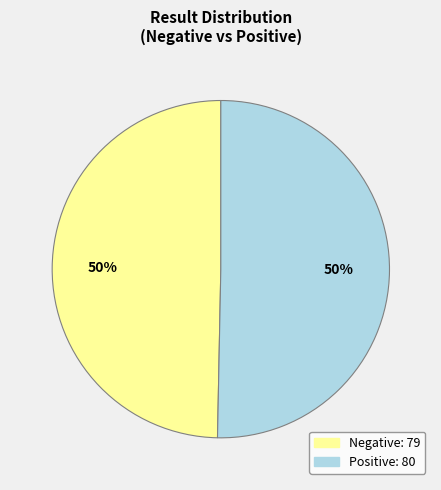

What is the ratio of the value at Positive to the value at Negative?

1.0